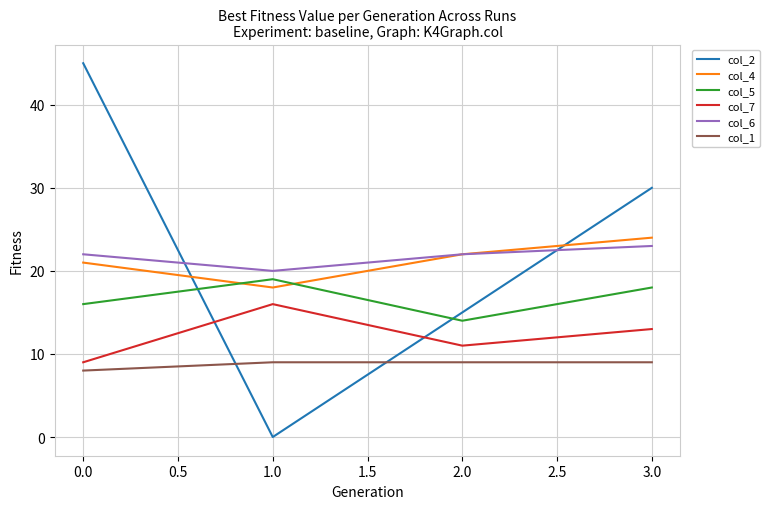

Is the value of col_2 at 2.0 greater than the value of col_7 at 3.0?

Yes